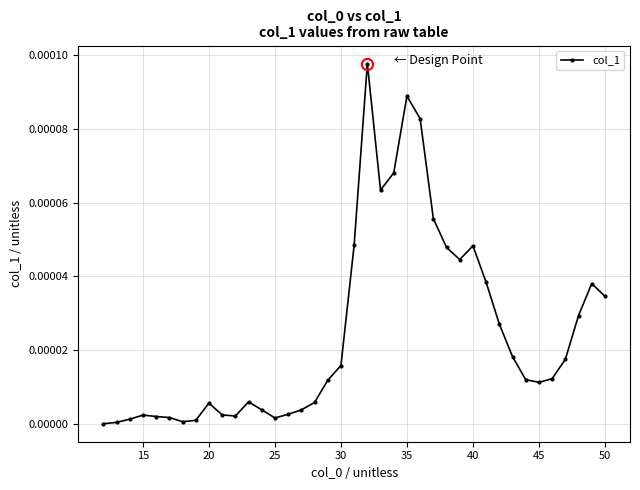

True or false: the data has more than 2 interior local peaks.

True